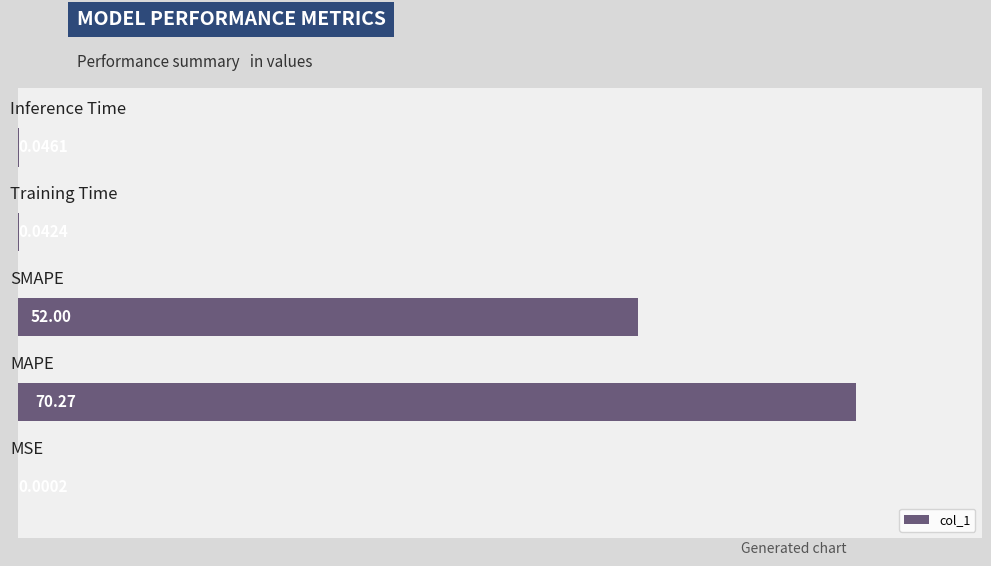

What is the sum of all values?

122.4